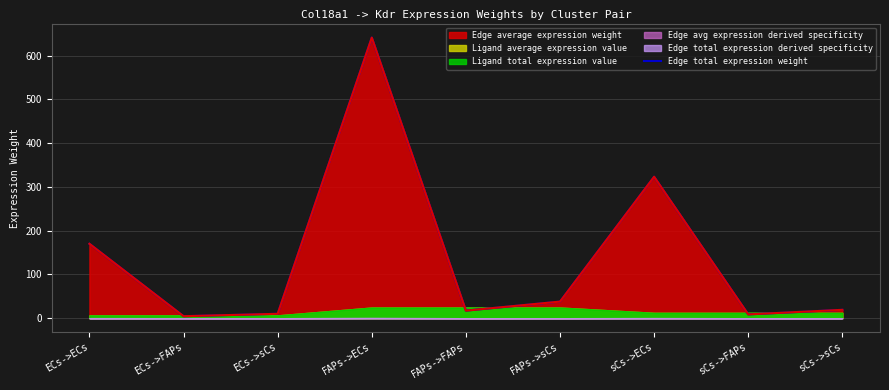

How many interior local peaks (higher than both neighbors) does the data have?

2